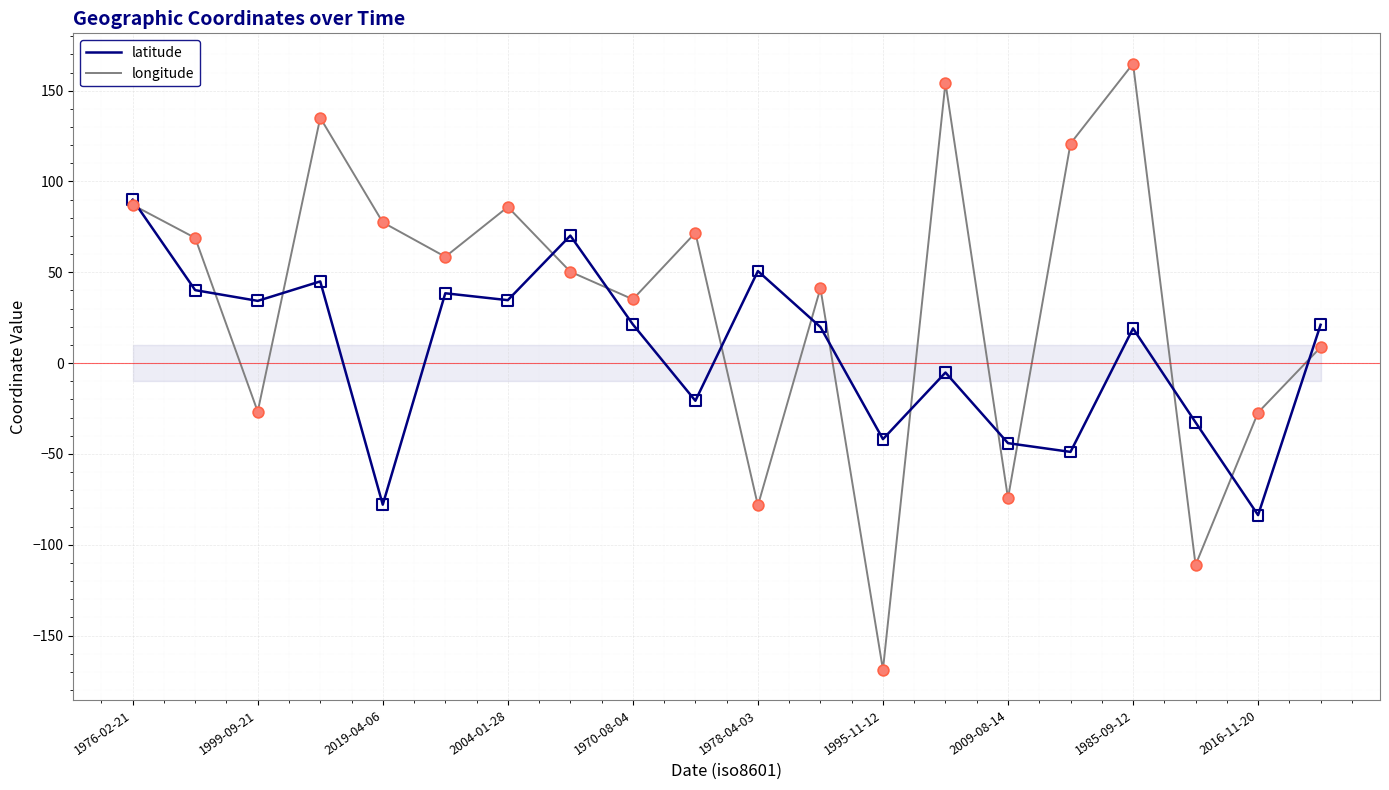

Which series has the largest total across all categories?

longitude